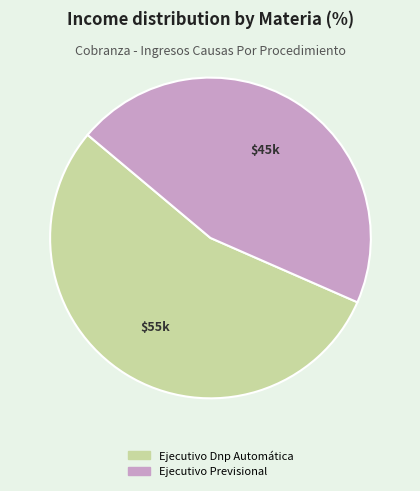

Approximately how many times larger is the value at Ejecutivo Dnp Automática compared to Ejecutivo Previsional?

1.2